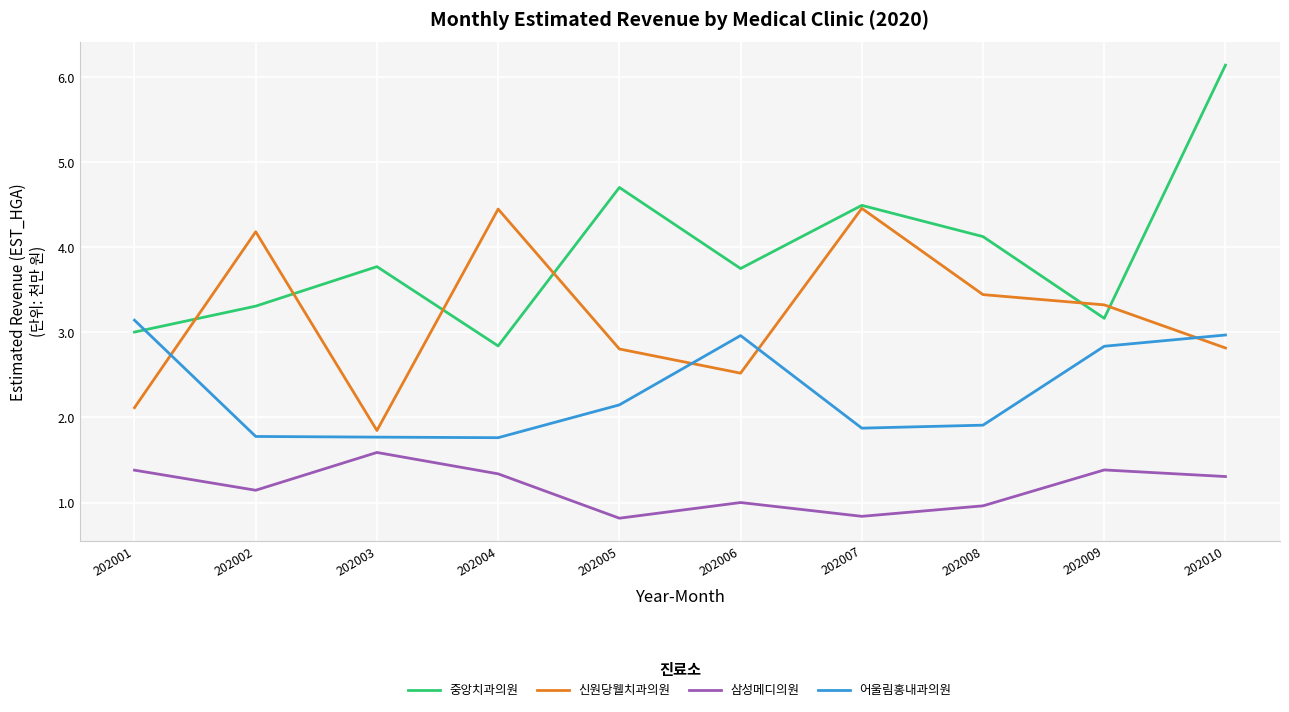

At which category is the sum across all series the highest?

202010